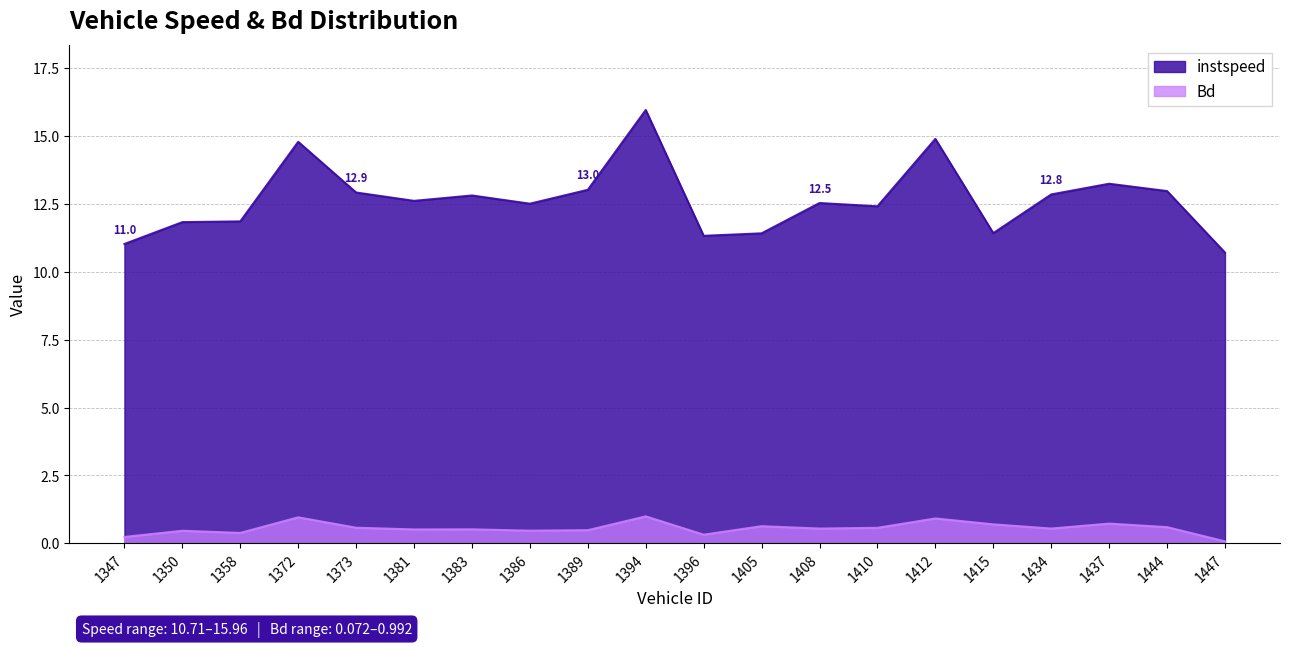

How many lines are shown in the chart?

2